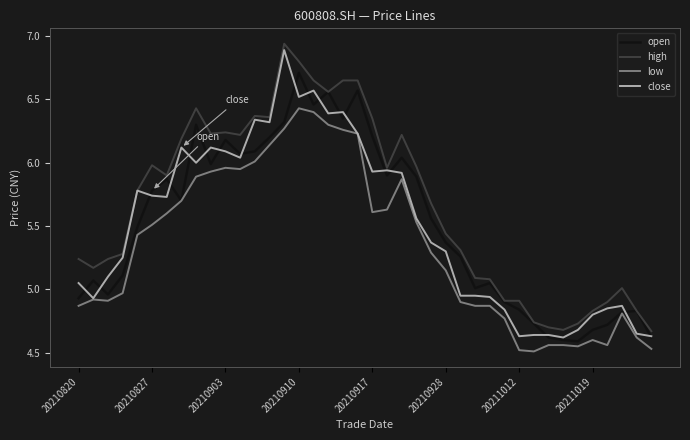

True or false: low and high intersect in this chart.

False